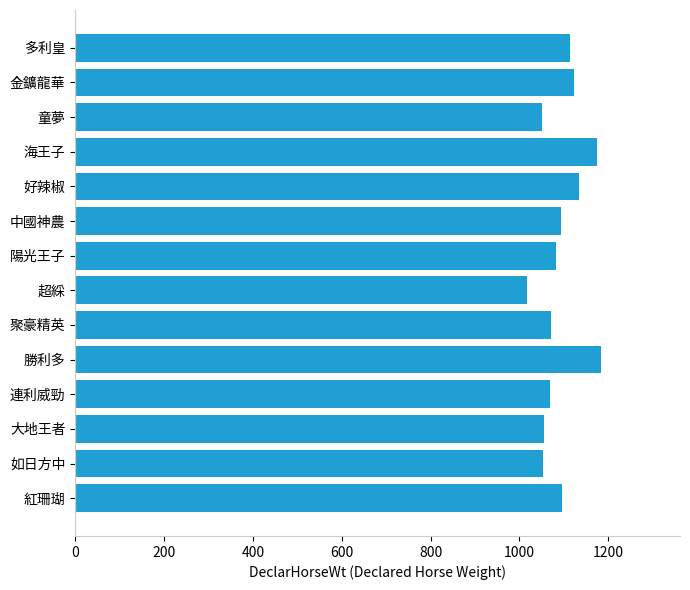

How many categories are shown in the chart?

14